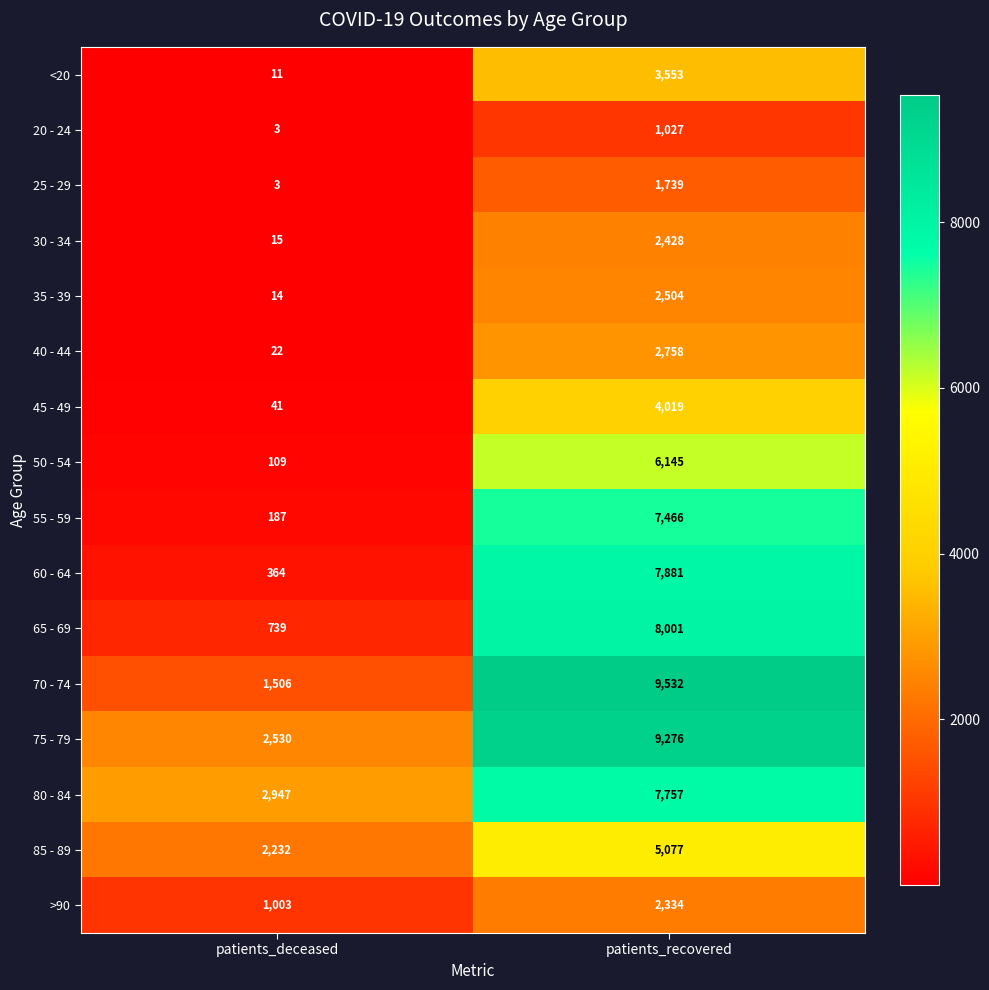

The value of 85 - 89 at patients_deceased is 2232. True or false?

True